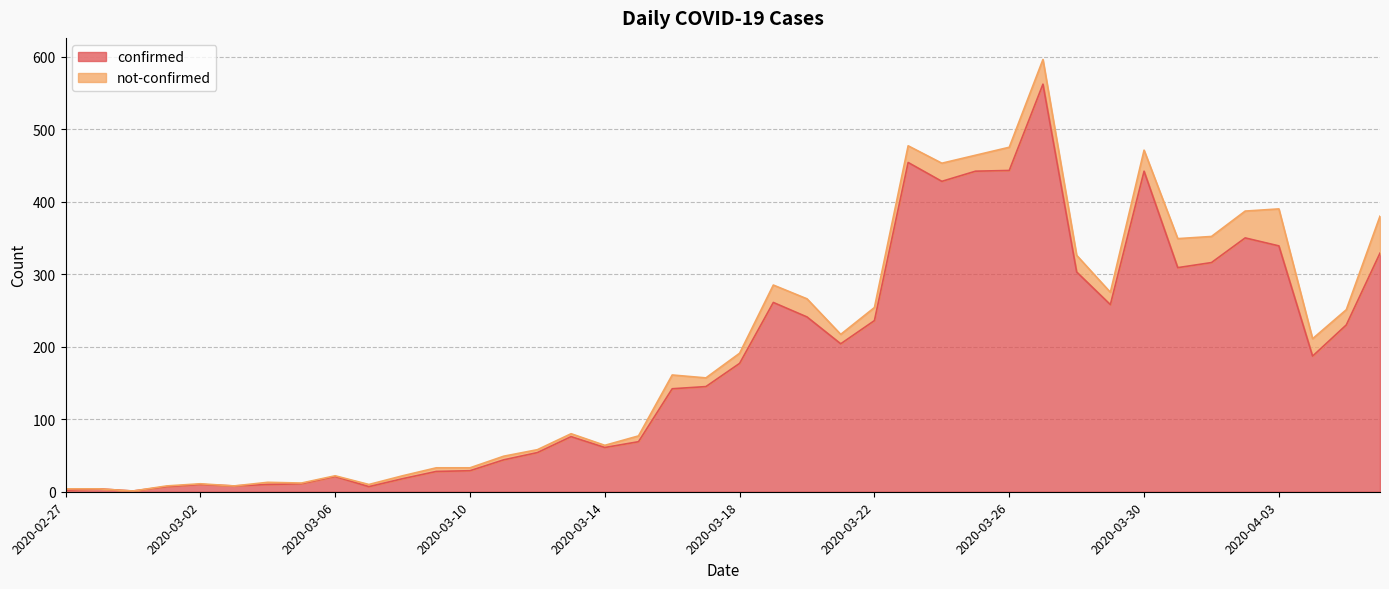

What value does the data have at 2020-03-30, to the nearest 100?

400